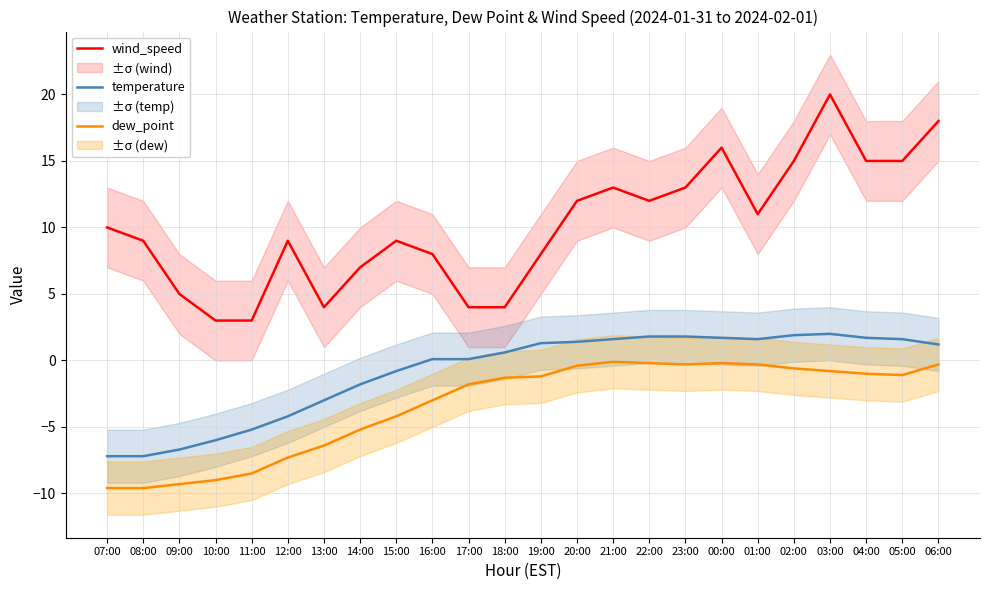

Between 12:00 and 02:00, which is larger?

02:00